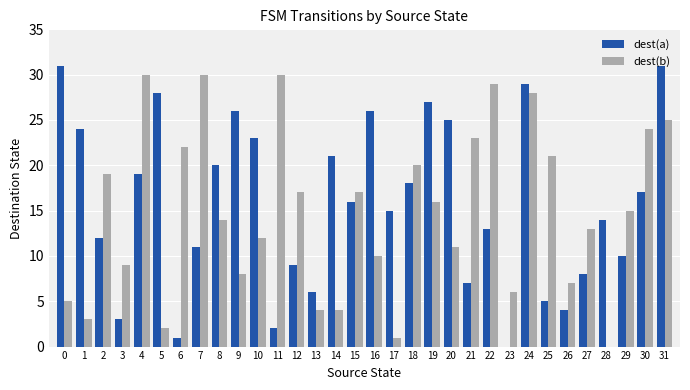

At which label is dest(a) closest to 15?

17